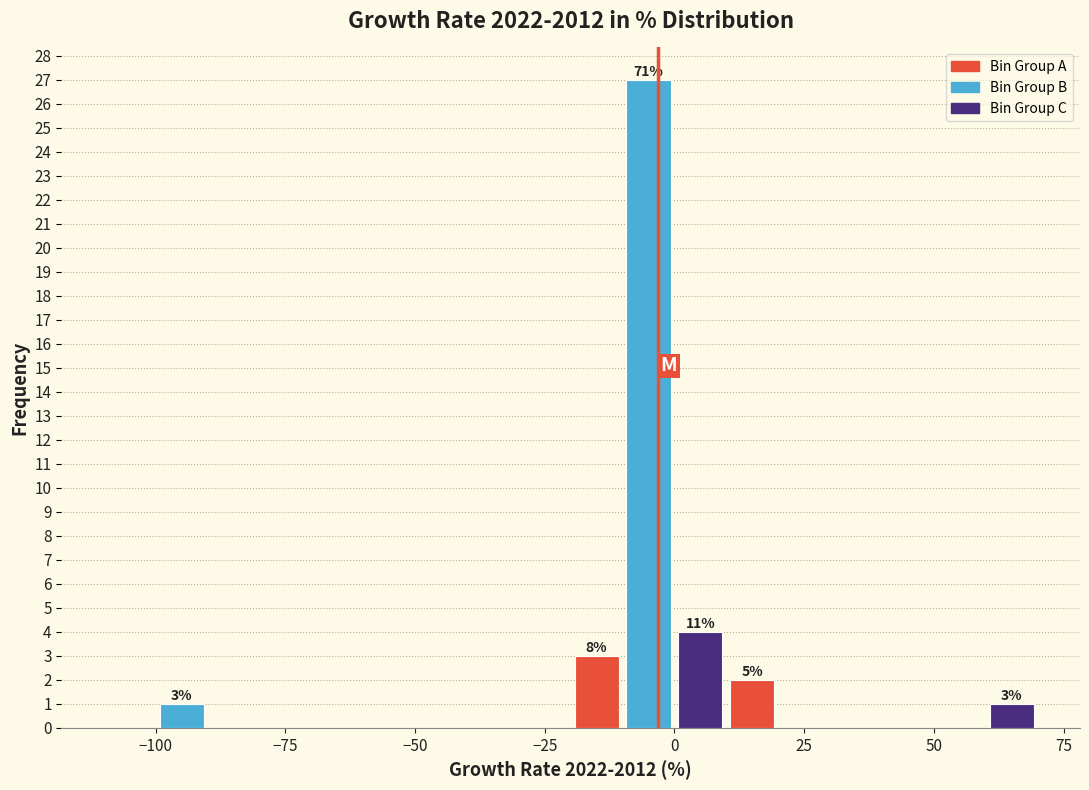

Read against the x-axis, roughly where is the centre of the tallest bar?

-5